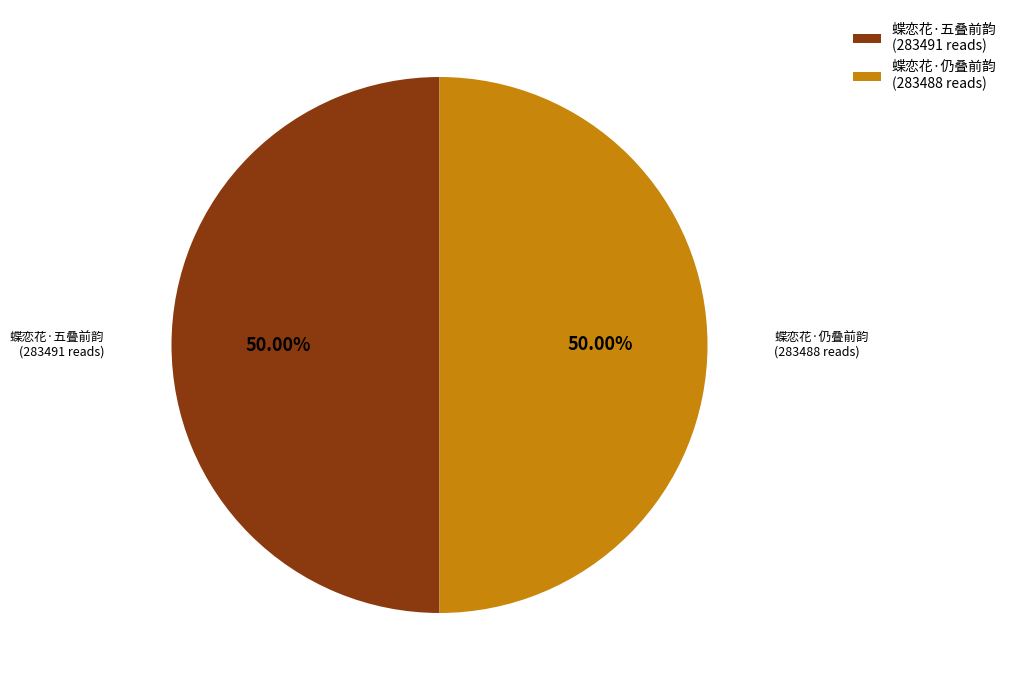

Combined, do 蝶恋花·五叠前韵 (283491 reads) and 蝶恋花·仍叠前韵 (283488 reads) account for over 50%?

Yes